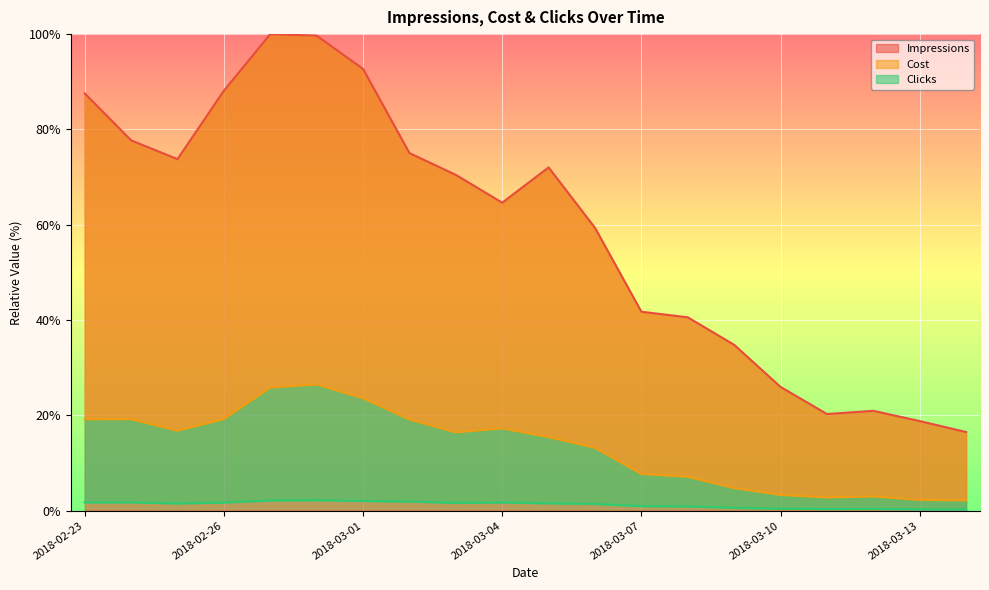

What are all the series names shown in the legend?

Impressions, Cost, Clicks